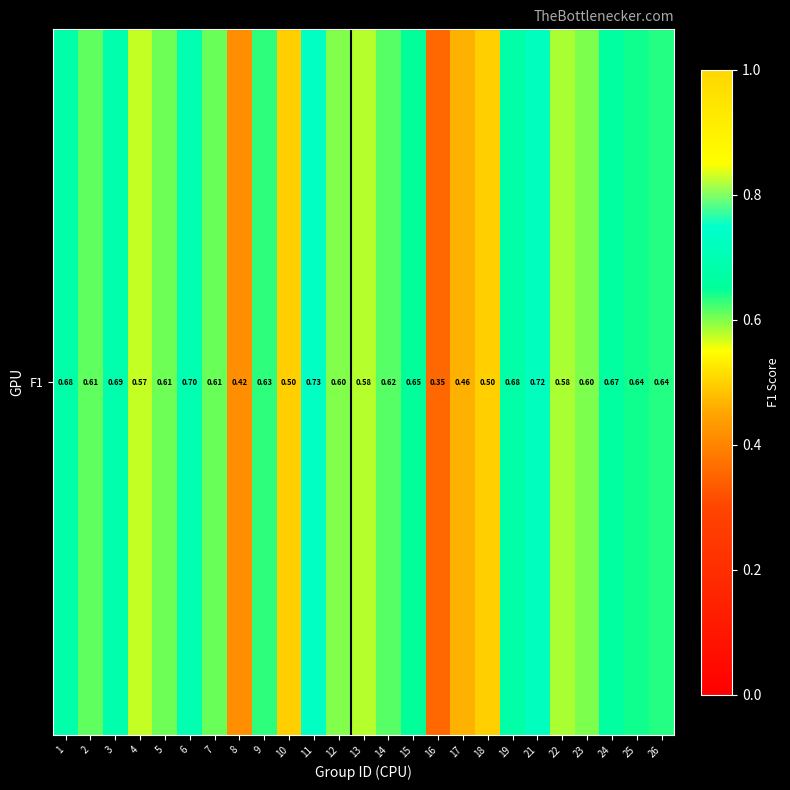

Rank the categories by value from highest to lowest.

11, 21, 6, 3, 1, 19, 24, 15, 25, 26, 9, 14, 2, 7, 5, 23, 12, 22, 13, 4, 10, 18, 17, 8, 16